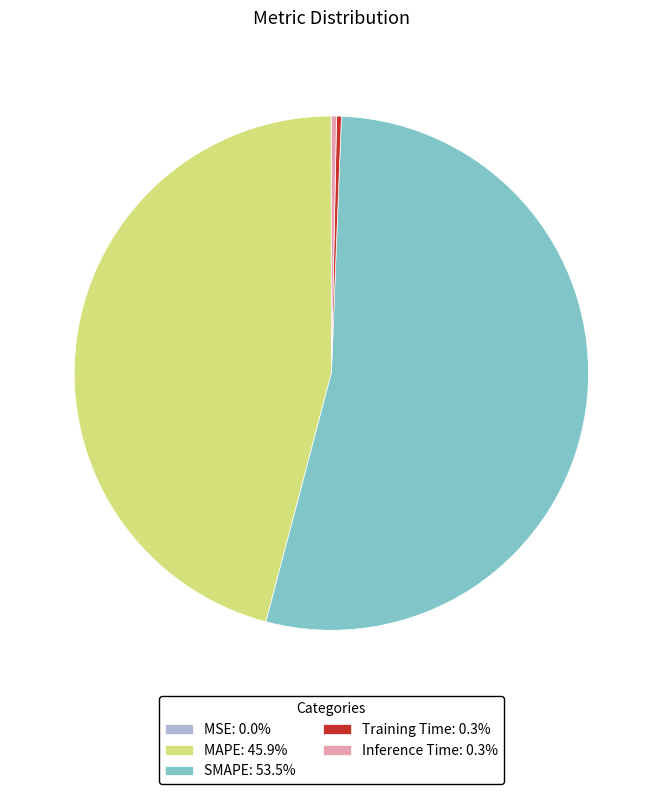

Is SMAPE: 53.5% the majority of the pie?

Yes